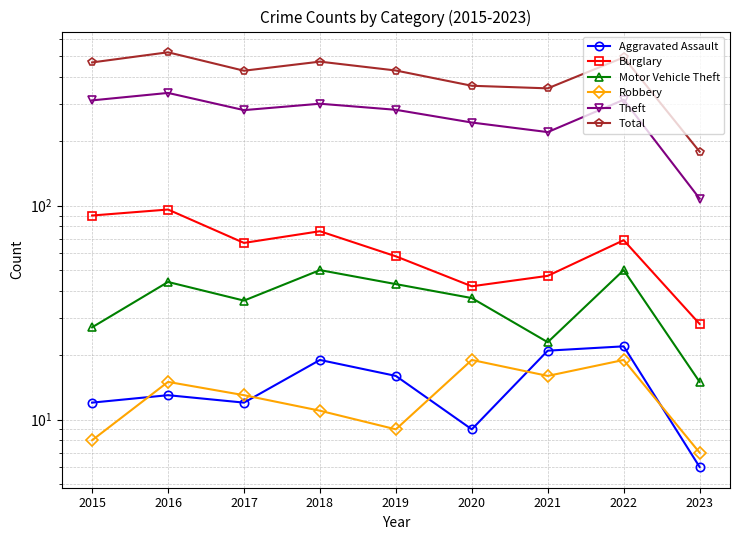

How many interior local peaks does the Robbery series have?

3